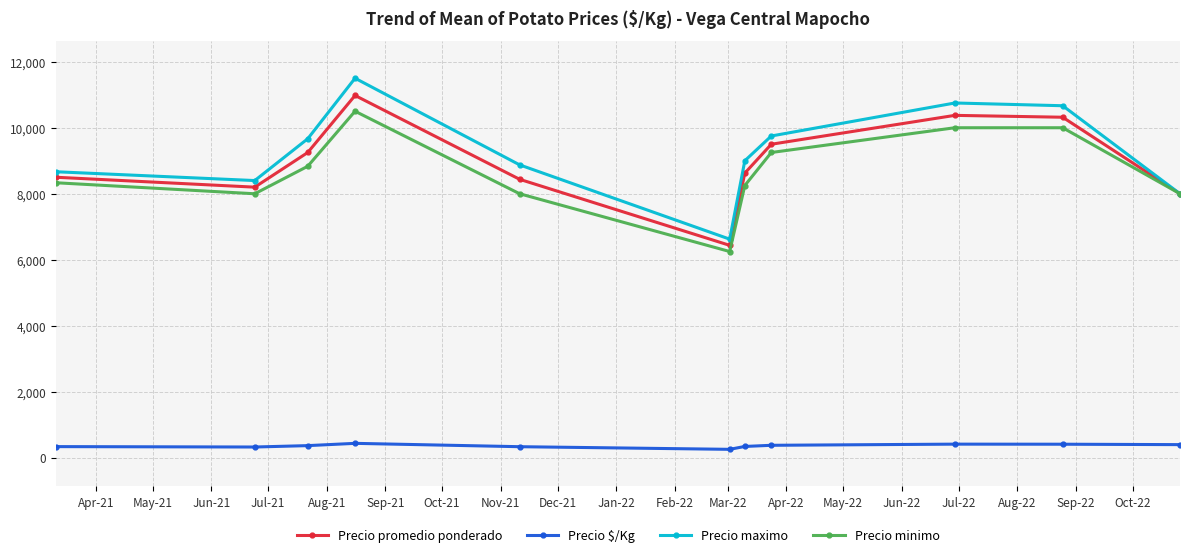

What is the value of the Precio maximo point at the 10th from the left?

10666.7